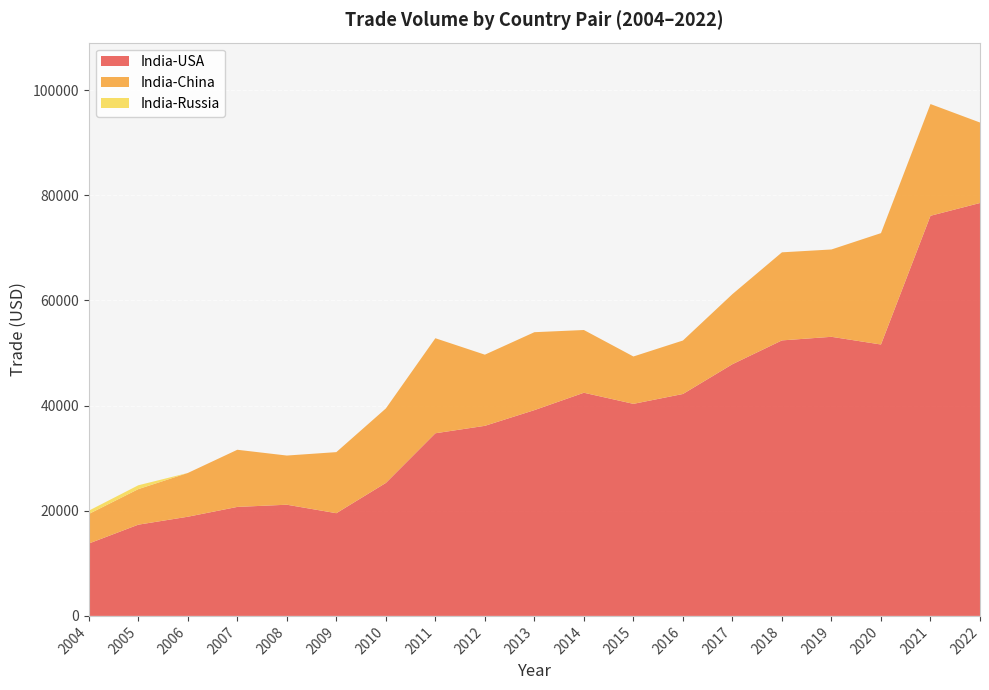

Reading right to left, what are all the values shown in this chart?

India-USA: 2022=78542.6	2021=76111.3	2020=51623.1	2019=53088.8	2018=52406.3	2017=47878.5	2016=42212.3	2015=40336.0	2014=42448.7	2013=39142.1	2012=36155.2	2011=34741.6	2010=25291.9	2009=19535.5	2008=21149.5	2007=20731.3	2006=18863.5	2005=17353.1	2004=13765.8
India-China: 2022=15306.1	2021=21252.7	2020=21187.2	2019=16612.8	2018=16752.2	2017=13333.5	2016=10171.9	2015=9011.4	2014=11934.2	2013=14824.4	2012=13534.9	2011=18076.5	2010=14168.9	2009=11617.9	2008=9353.5	2007=10871.3	2006=8321.9	2005=6759.1	2004=5615.9
India-Russia: 2022=0.0	2021=0.0	2020=0.0	2019=0.0	2018=0.0	2017=0.0	2016=0.0	2015=0.0	2014=0.0	2013=0.0	2012=0.0	2011=0.0	2010=0.0	2009=0.0	2008=0.0	2007=0.0	2006=0.0	2005=733.1	2004=631.3